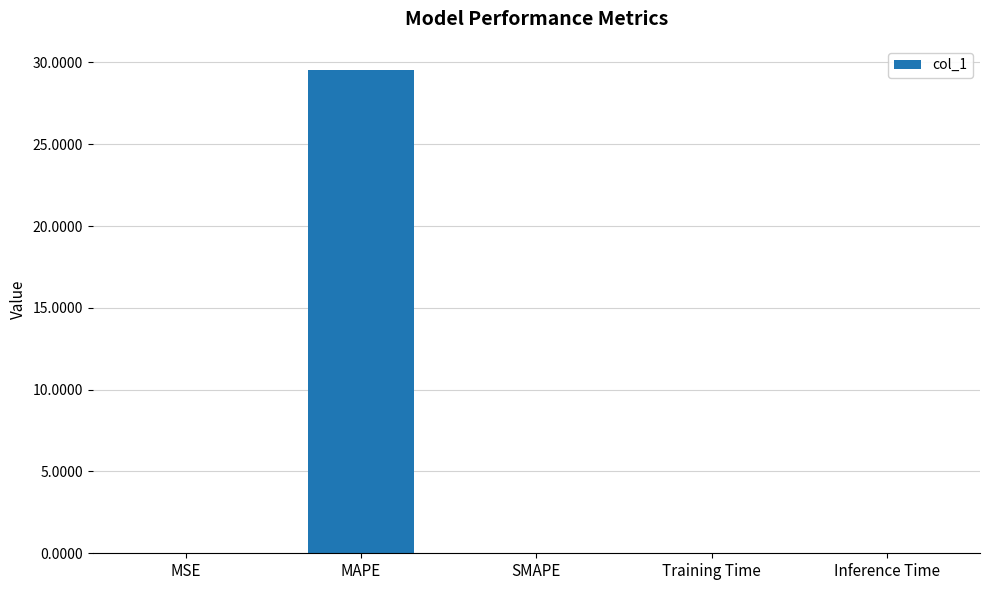

The value at SMAPE is 0.0. True or false?

True